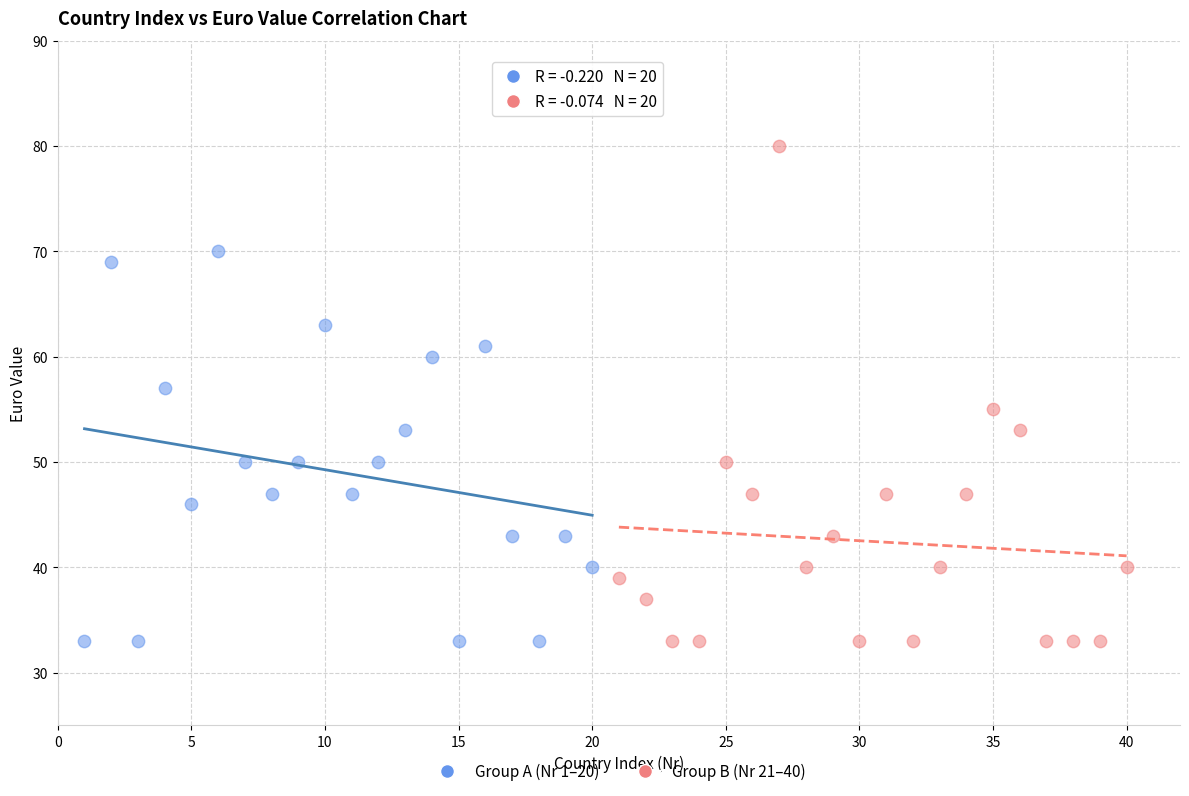

Which series contains the highest Y value?

Group B (Nr 21–40)